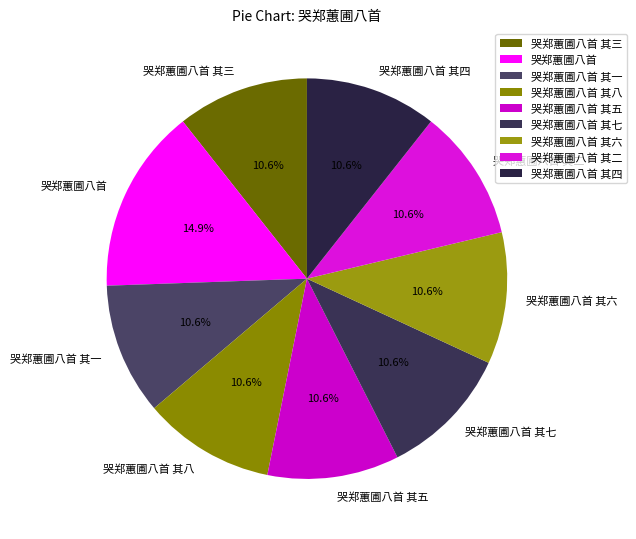

What portion of the pie excludes 哭郑蕙圃八首 其六?

89.4%